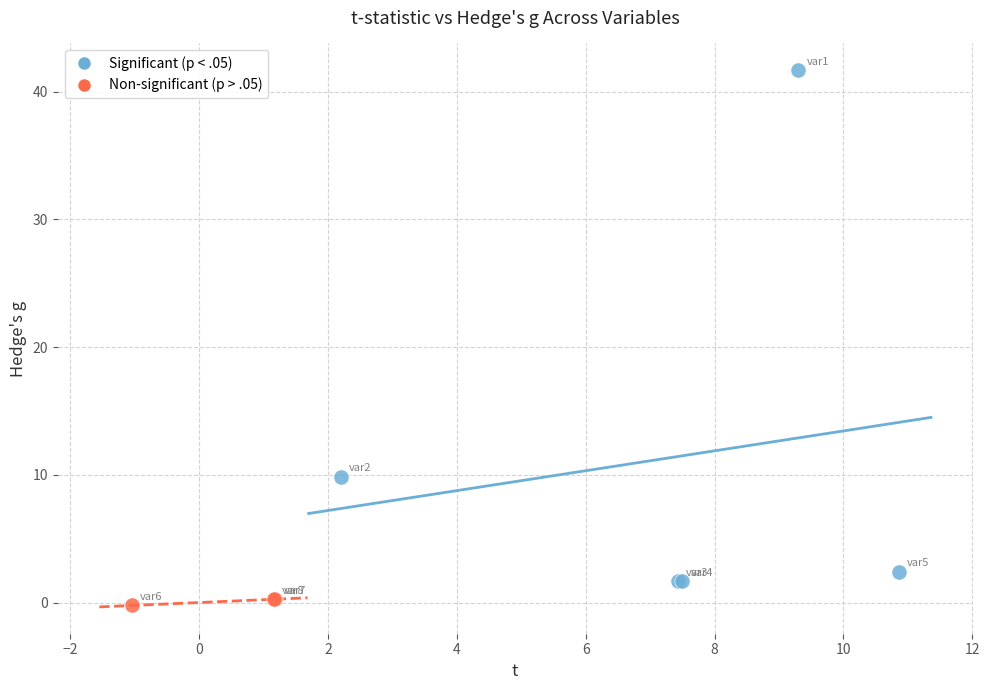

Which series reaches the maximum Y coordinate?

Significant (p < .05)